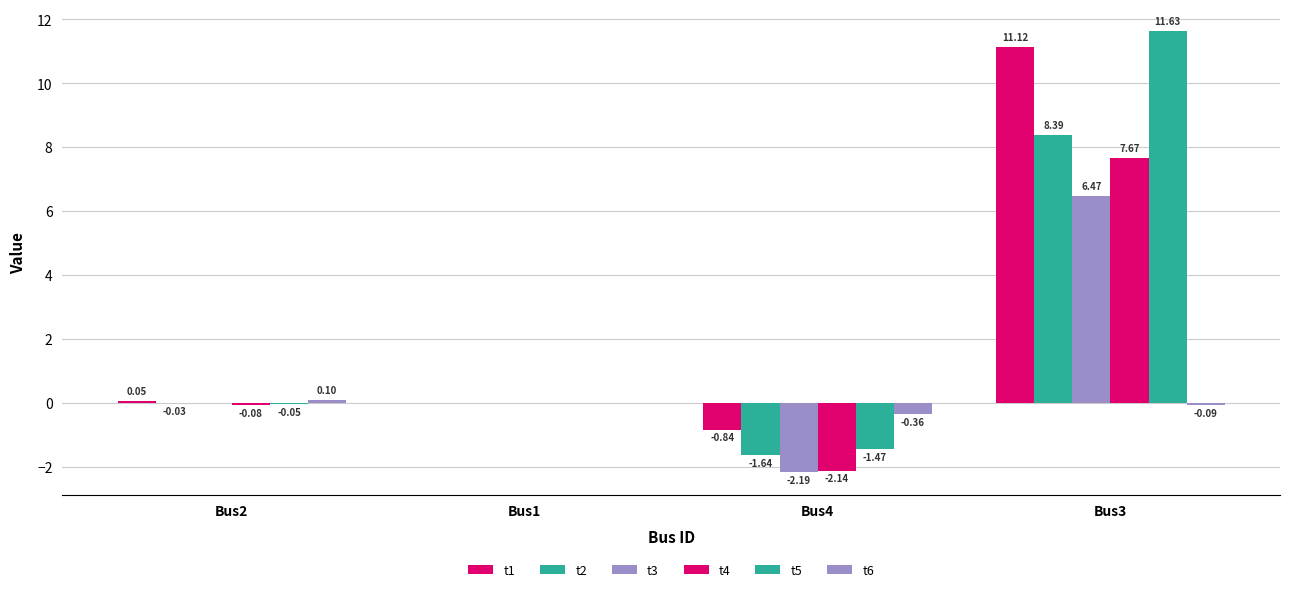

Rank the categories by t4 value from highest to lowest.

Bus3, Bus1, Bus2, Bus4